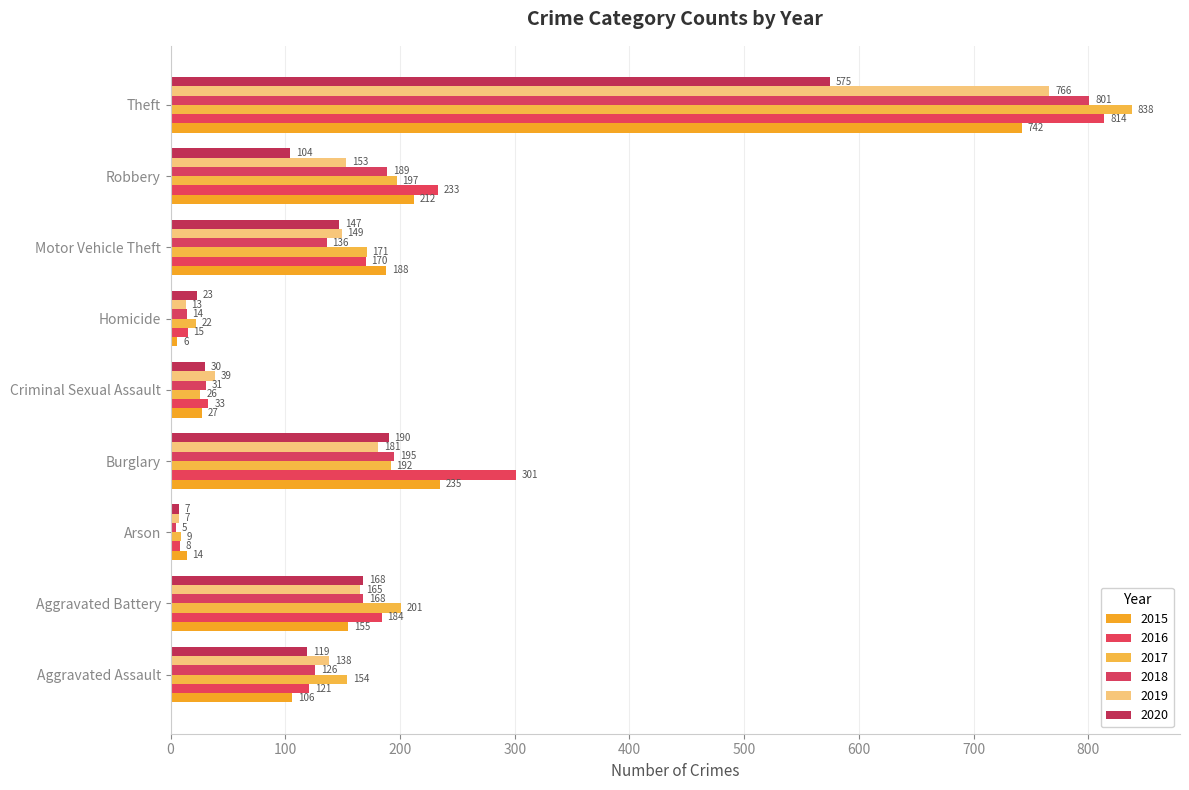

What position from the right is Burglary?

6